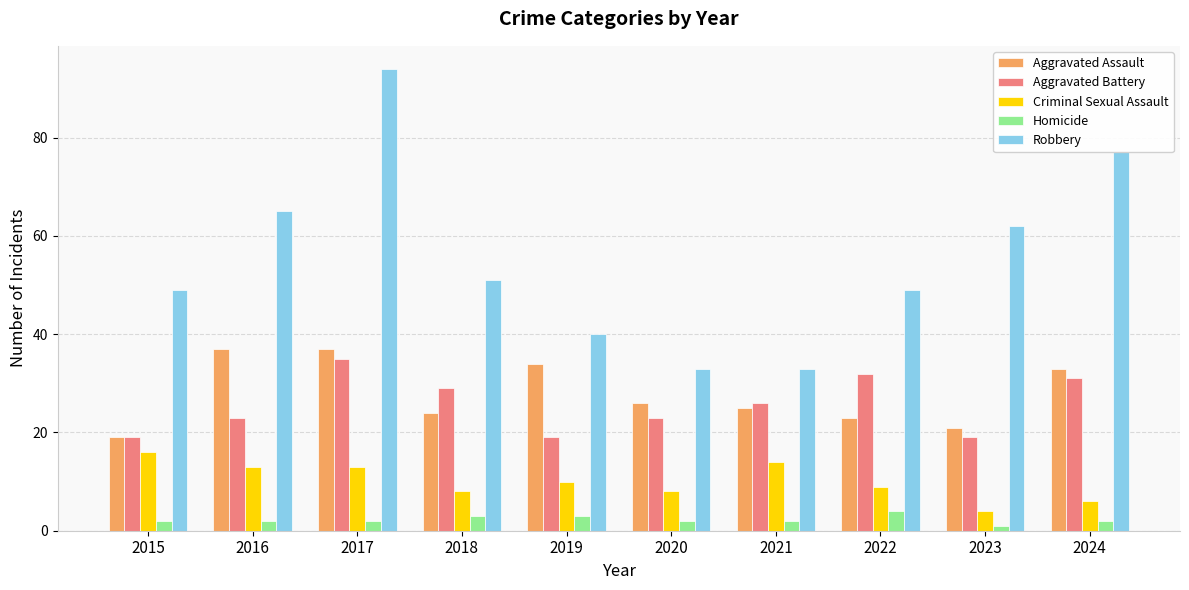

Reading left to right, transcribe all the data shown in this chart.

Aggravated Assault: 19	37	37	24	34	26	25	23	21	33
Aggravated Battery: 19	23	35	29	19	23	26	32	19	31
Criminal Sexual Assault: 16	13	13	8	10	8	14	9	4	6
Homicide: 2	2	2	3	3	2	2	4	1	2
Robbery: 49	65	94	51	40	33	33	49	62	77